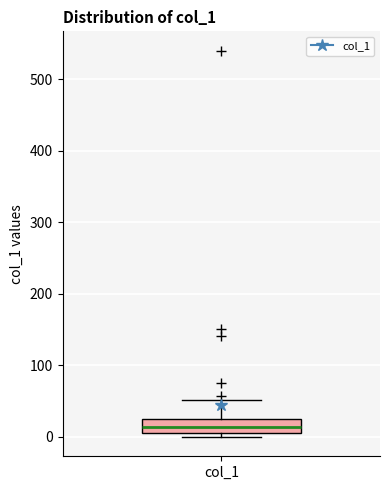

Transcribe this box plot: give where the median line is, the range the box spans, and where the two whiskers end, as read against the y-axis. The values are not printed on the chart, so give them approximately, as read against the axis.

median 10 (inside the box), box 10 to 20, whiskers 0 to 50